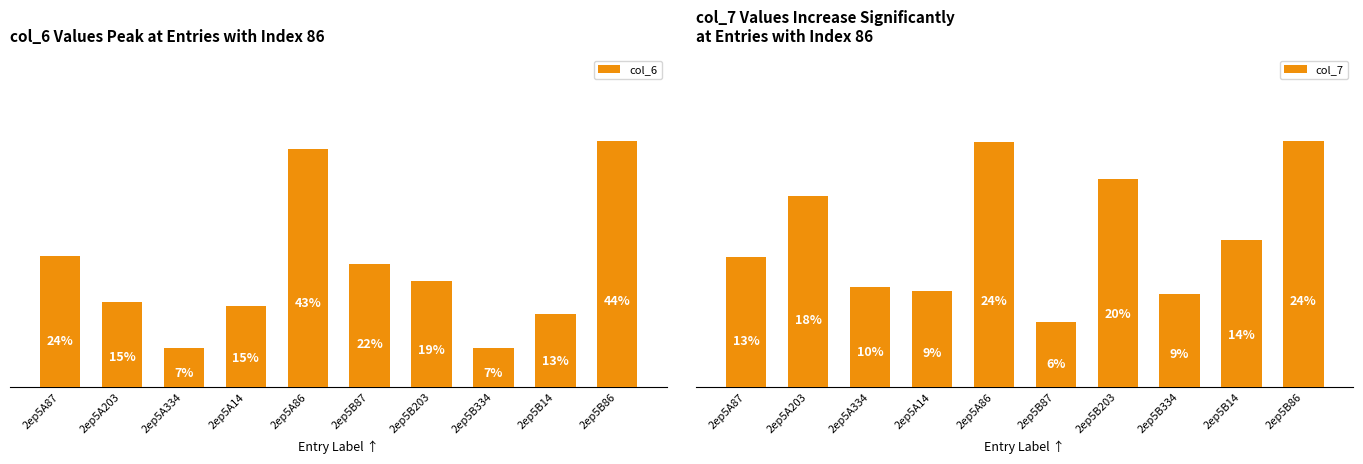

What is the difference between the maximum and minimum values in the col_6 series?

37.4